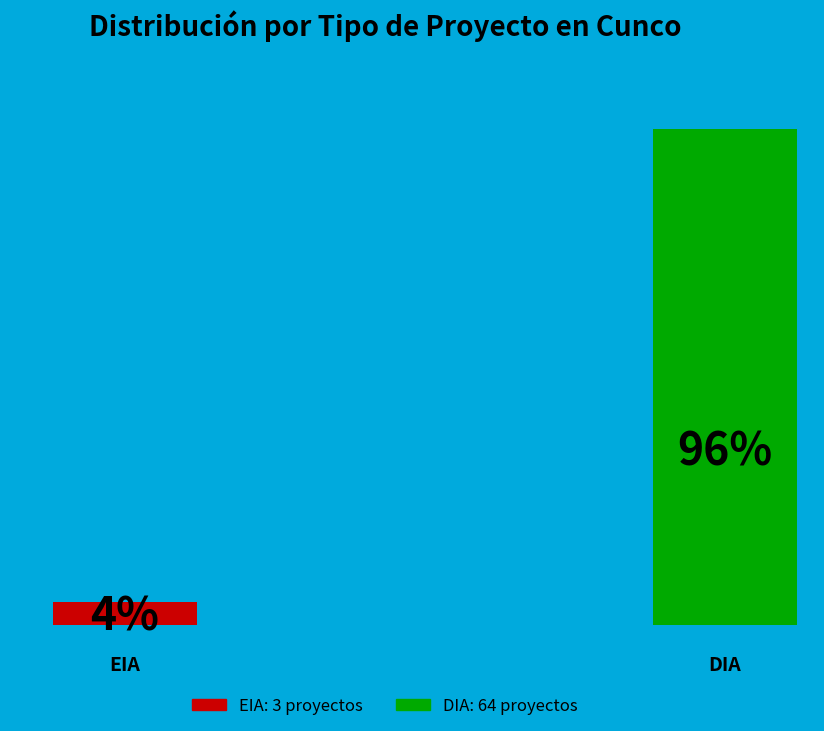

What is the total percentage of EIA and DIA?

100.0%